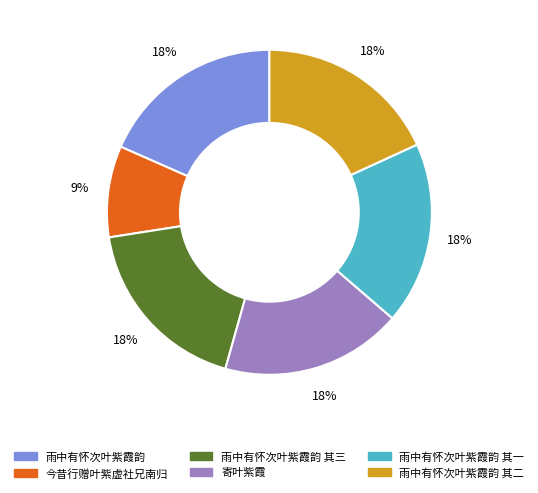

To the nearest percent, what is the average slice percentage?

17%